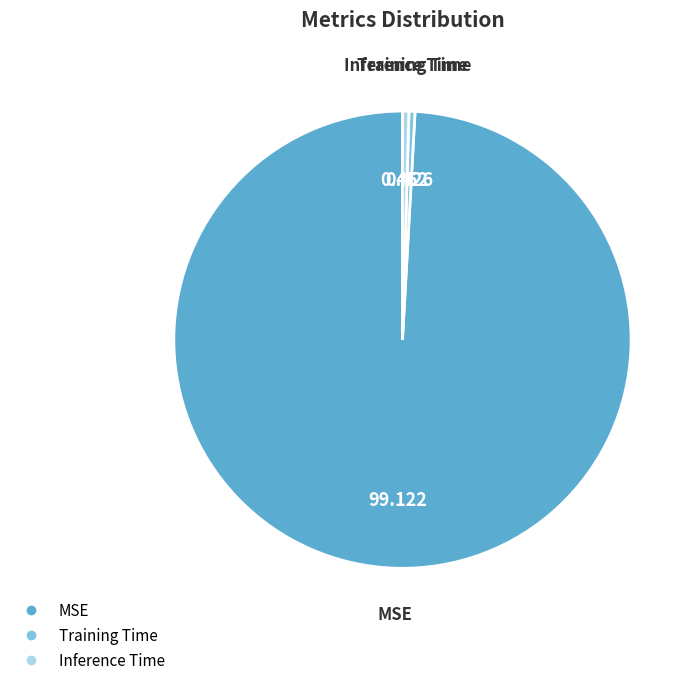

What is the largest slice in the pie chart?

MSE